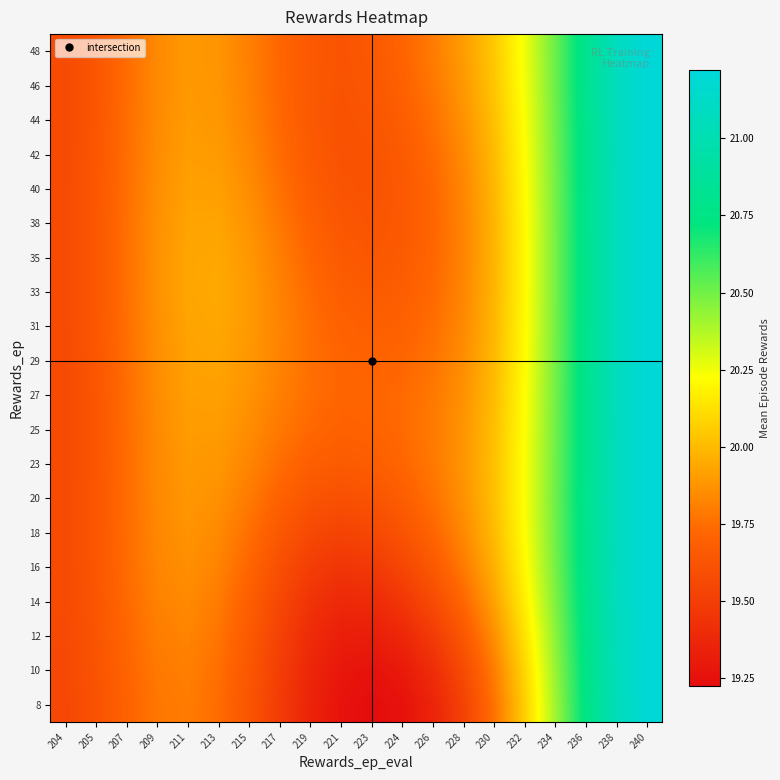

Rank the series at 204 from highest to lowest value.

35, 38, 33, 18, 40, 31, 20, 16, 42, 29, 23, 44, 27, 25, 46, 48, 14, 12, 10, 8